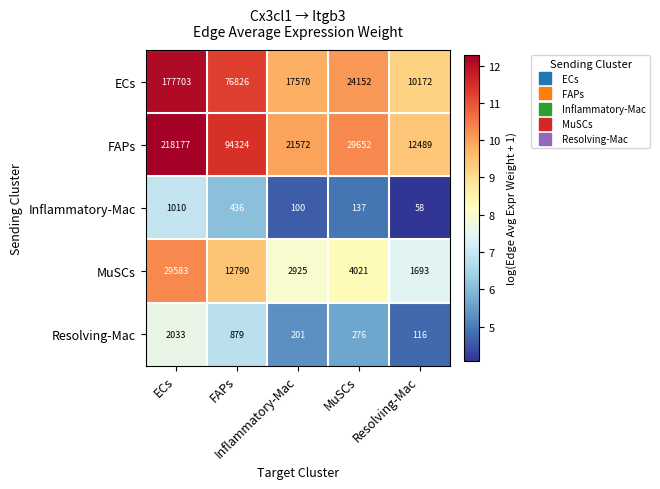

What is the smallest value displayed?

58